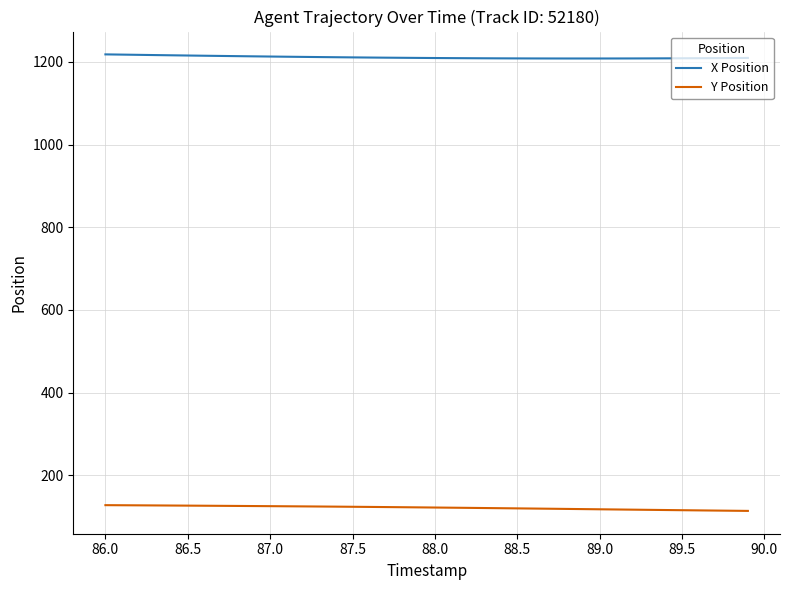

Which series has the largest total across all categories?

X Position